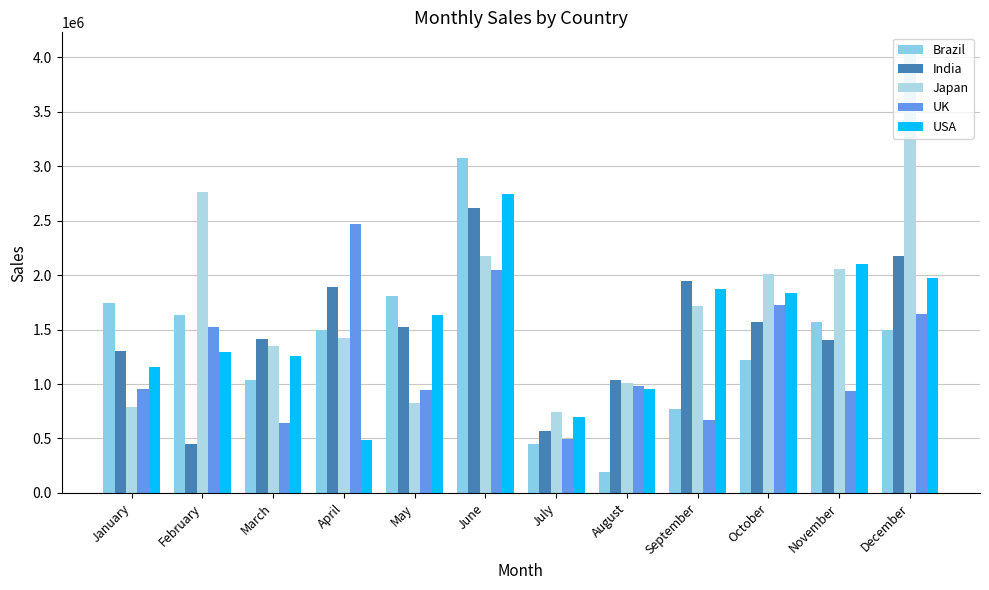

The Brazil series shows 774564.9 at October. True or false?

False